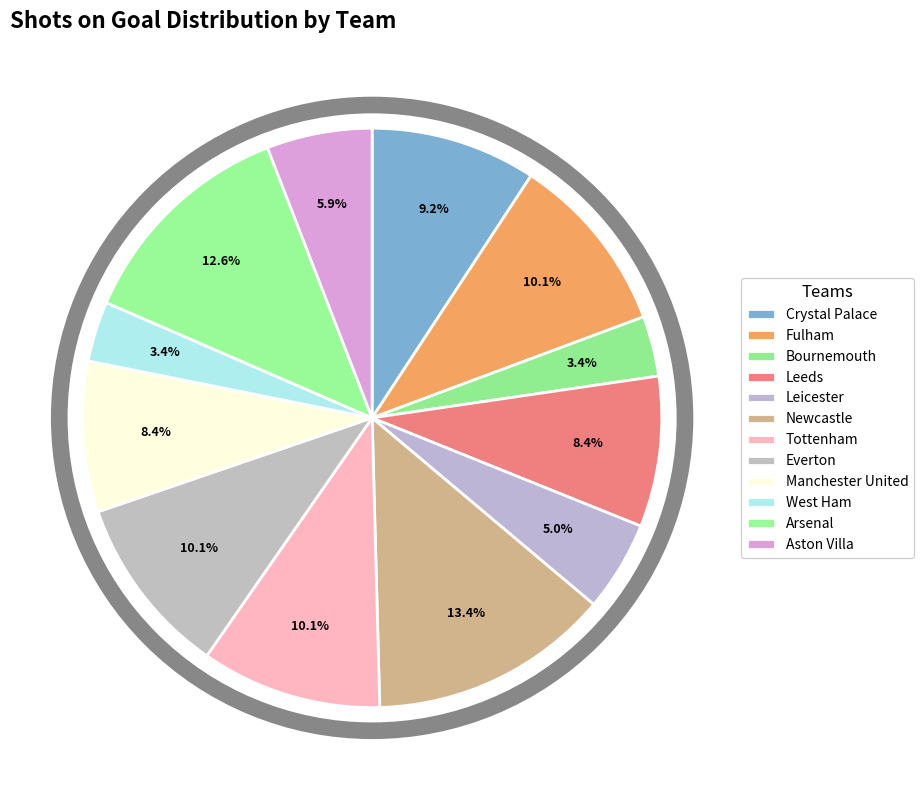

Count the number of slices in the pie.

12